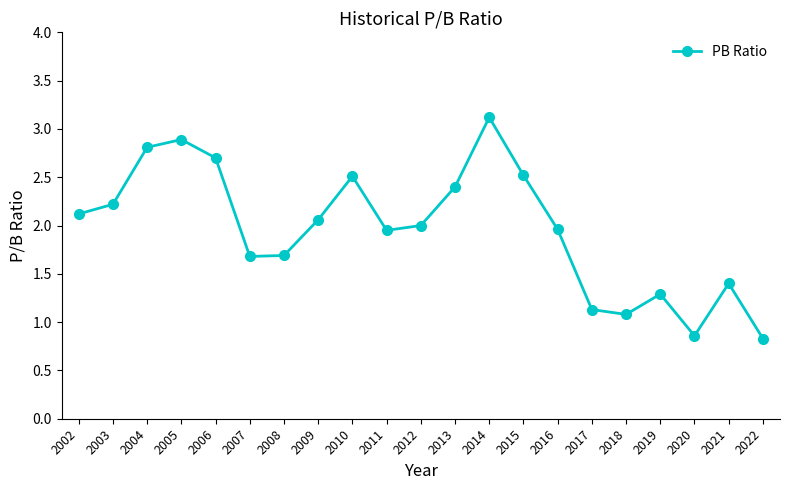

What is the greatest value displayed?

3.1